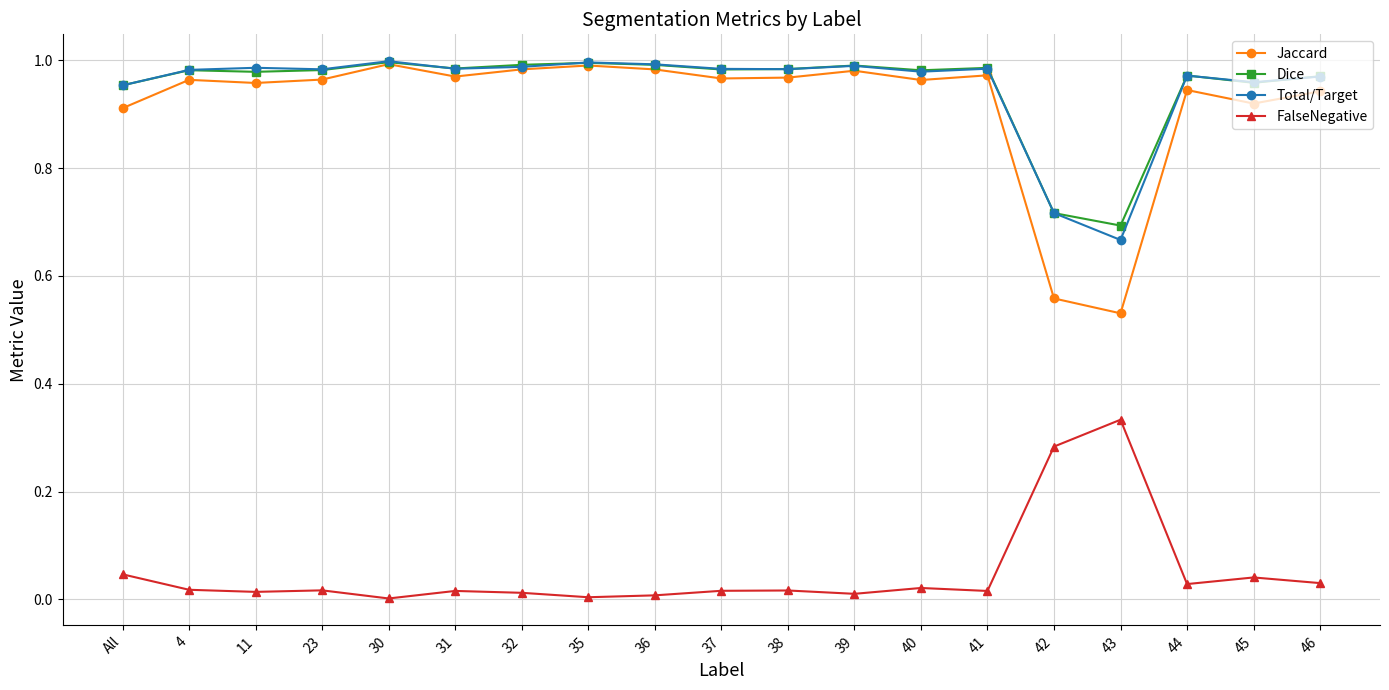

Does the chart have visible grid lines?

Yes